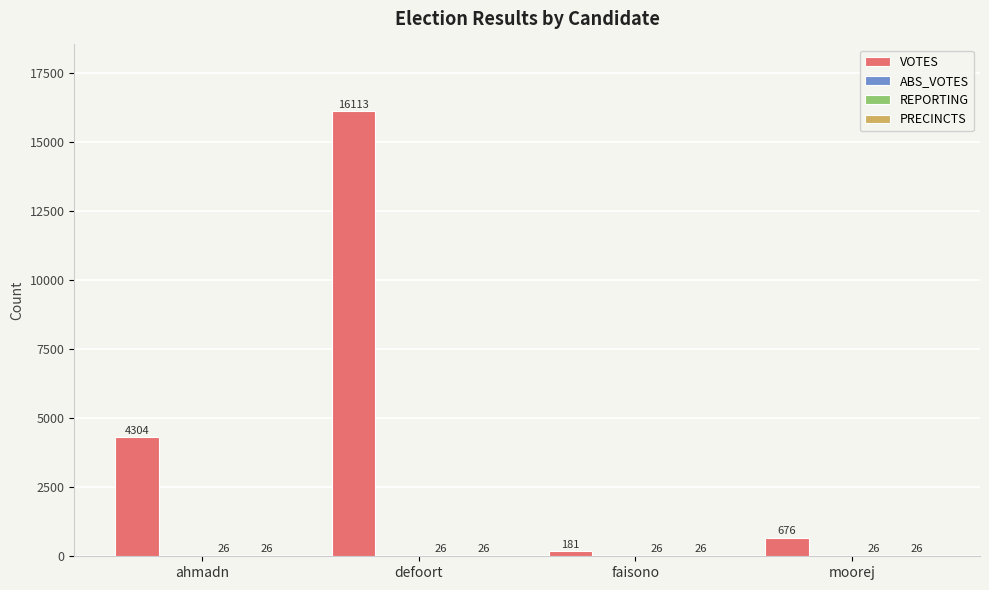

Between ahmadn and faisono, which series saw the biggest shift?

VOTES